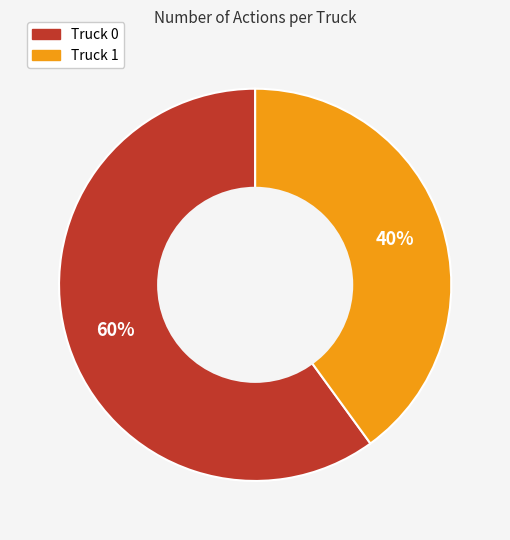

To the nearest percent, what portion does Truck 1 represent?

40%